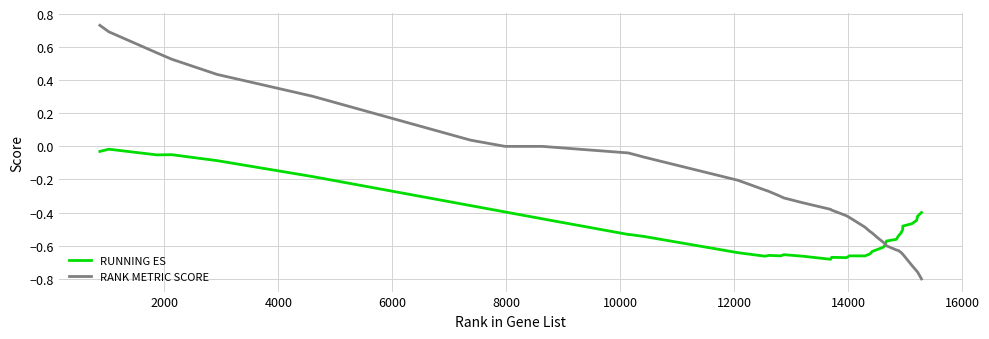

List the series in order of their overall mean, highest first.

RANK METRIC SCORE, RUNNING ES